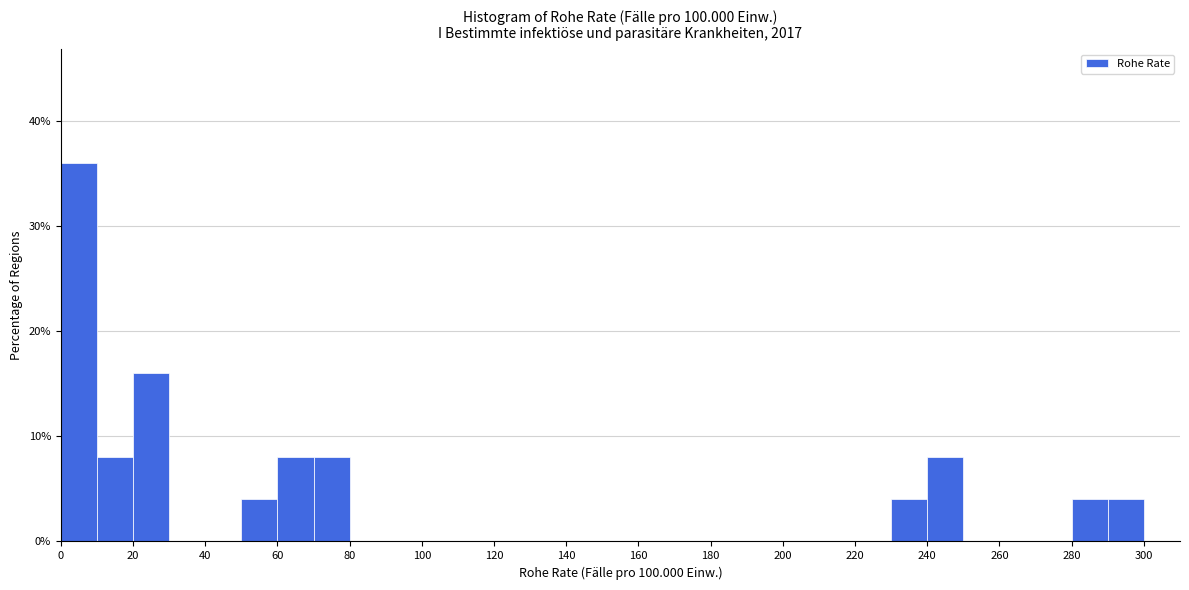

Reading left to right, list every bar in this chart as the range it spans on the x-axis followed by its height. The values are not printed on the chart, so give them approximately, as read against the axis.

0 to 10: 36
10 to 20: 8
20 to 30: 16
30 to 40: 0
40 to 50: 0
50 to 60: 4
60 to 70: 8
70 to 80: 8
80 to 90: 0
90 to 100: 0
100 to 110: 0
110 to 120: 0
120 to 130: 0
130 to 140: 0
140 to 150: 0
150 to 160: 0
160 to 170: 0
170 to 180: 0
180 to 190: 0
190 to 200: 0
200 to 210: 0
210 to 220: 0
220 to 230: 0
230 to 240: 4
240 to 250: 8
250 to 260: 0
260 to 270: 0
270 to 280: 0
280 to 290: 4
290 to 300: 4
300 to 310: 0